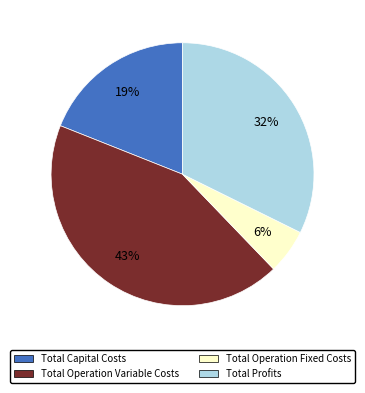

True or false: Total Profits accounts for 32% of the total.

True